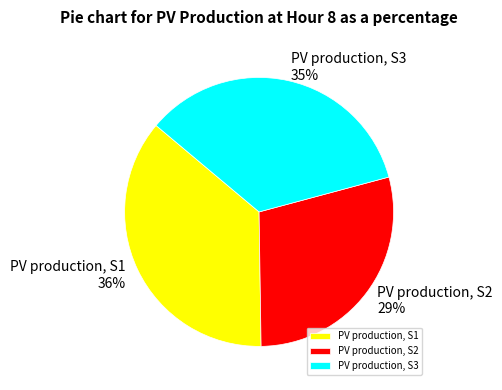

Is the sum of PV production, S1 and PV production, S2 greater than half?

Yes